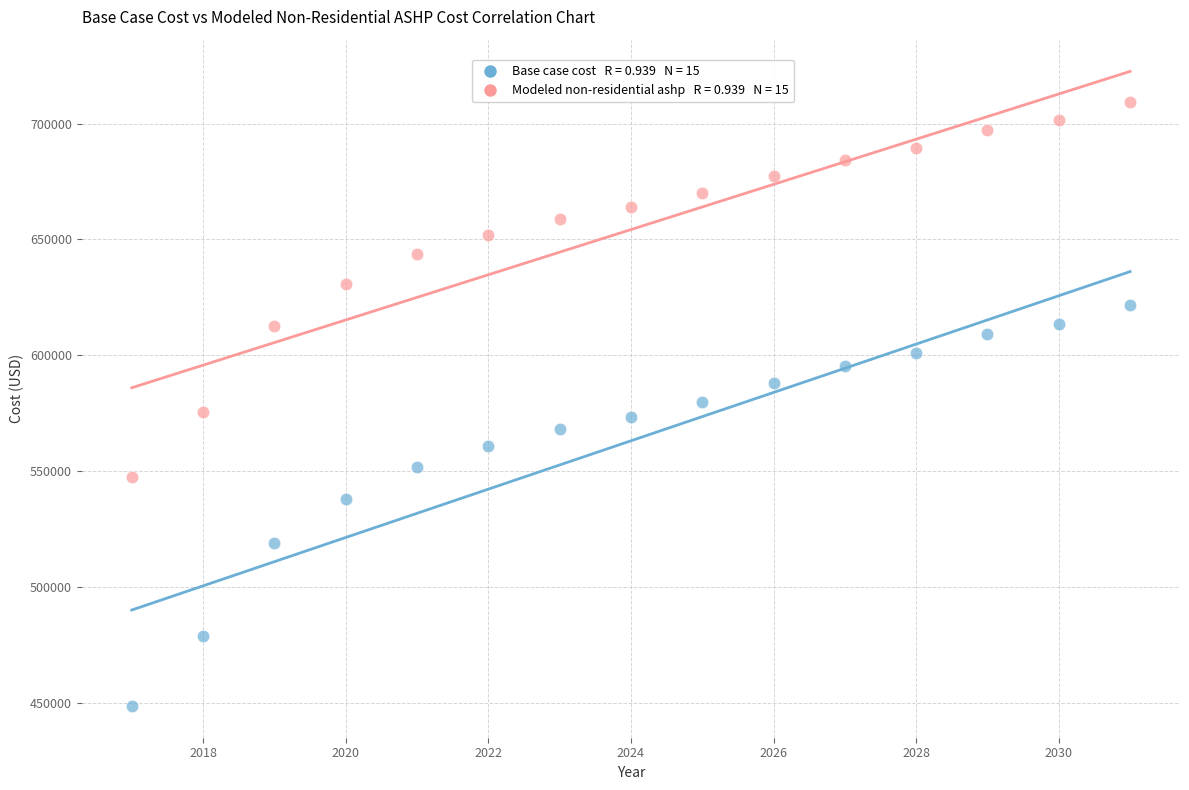

Across all data points, what is the range of Y values (max minus min)?

260234.9